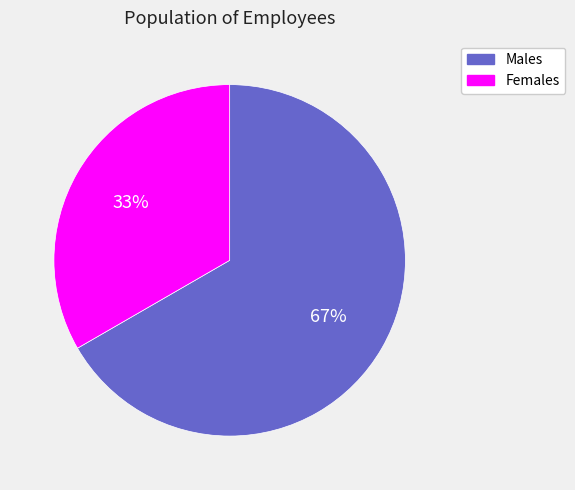

How many segments does this pie chart have?

2